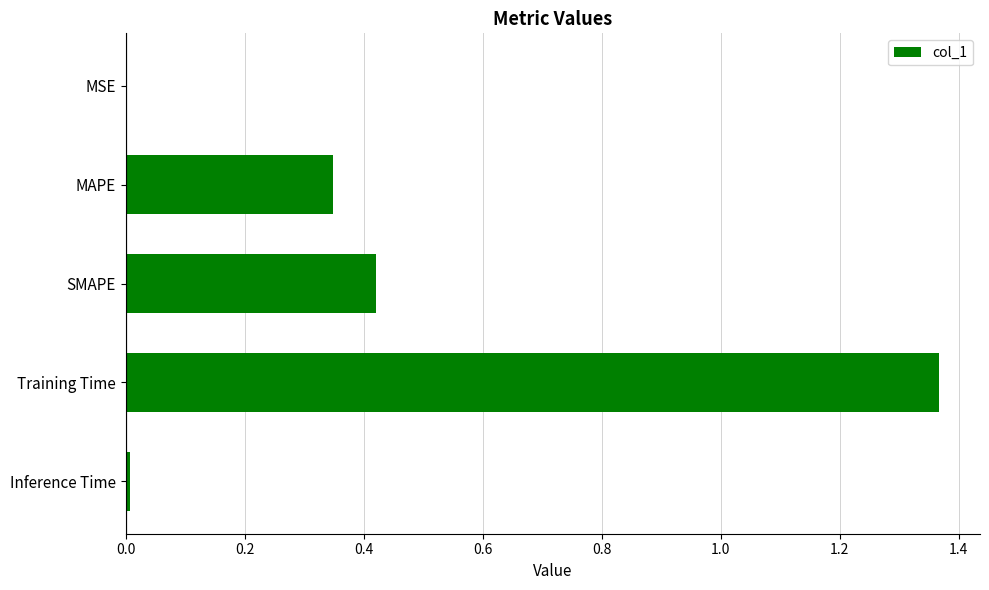

The chart shows a value of 0.0 at MSE. True or false?

True